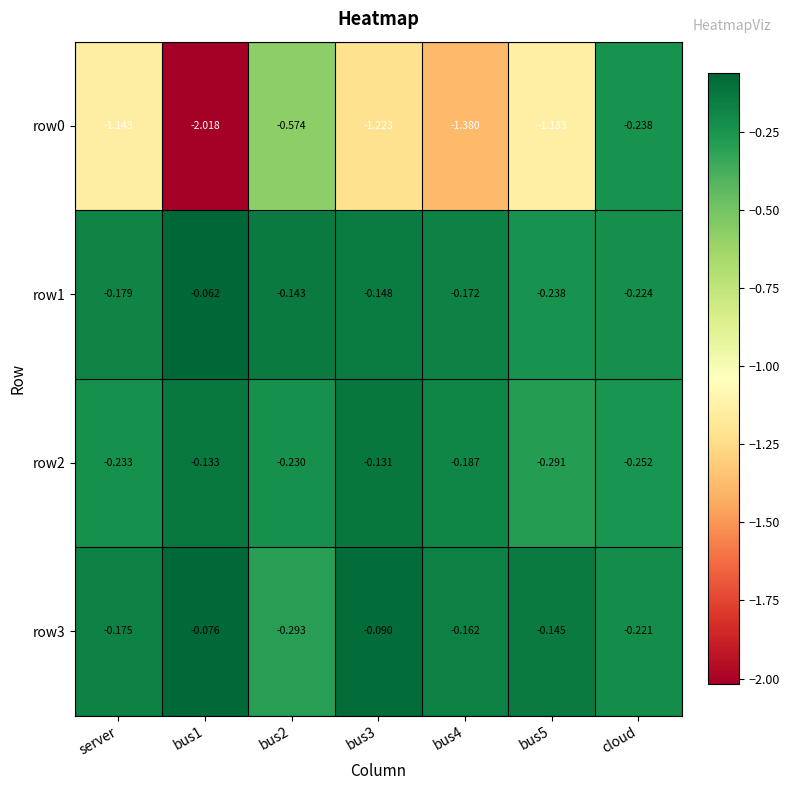

Between bus5 and cloud, which series saw the biggest shift?

row0